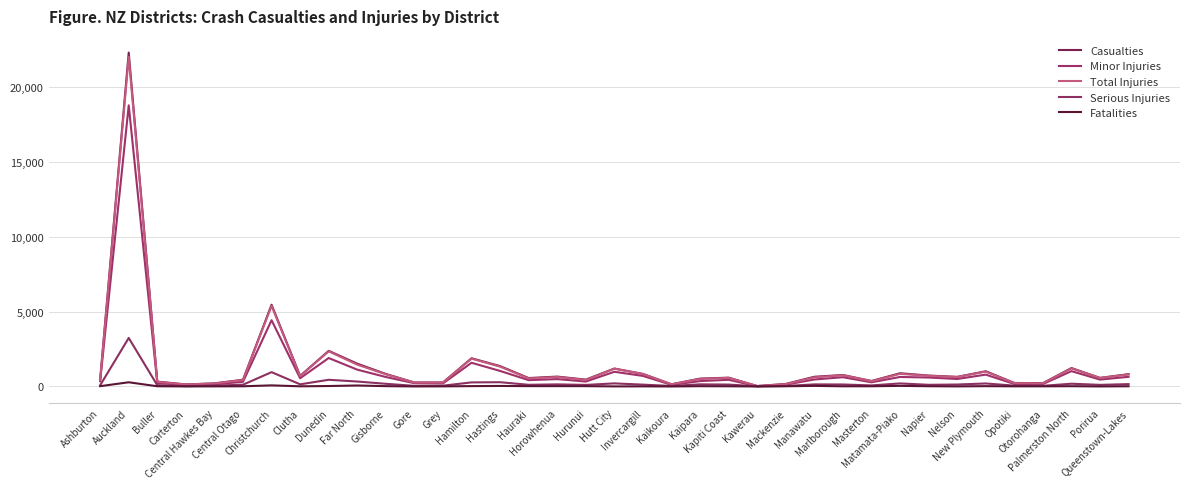

True or false: Casualties and Total Injuries cross at least once.

False